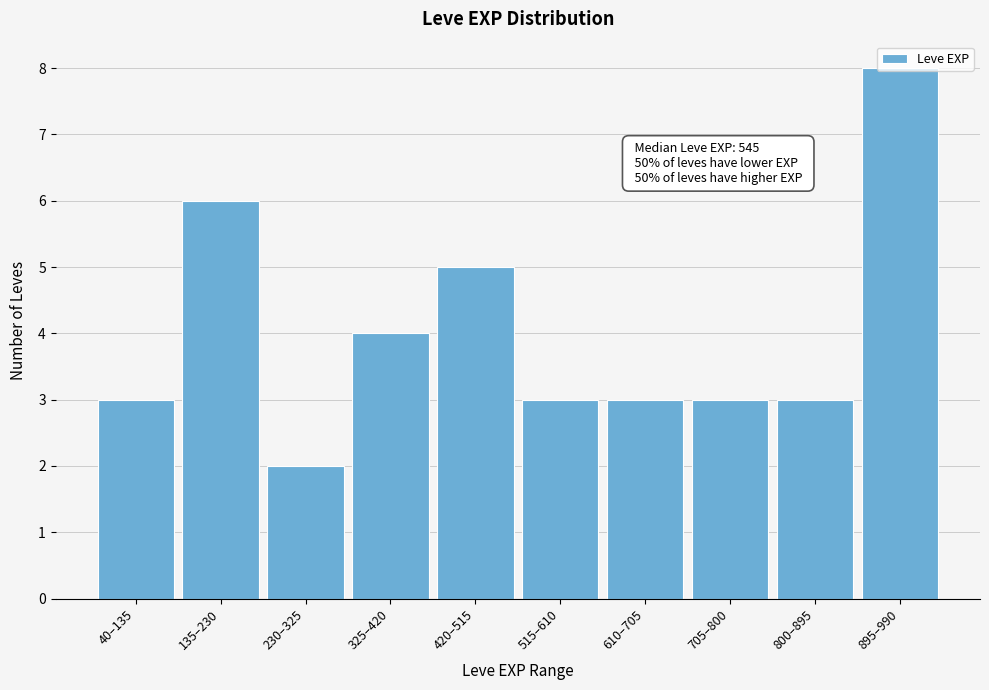

What position from the left is 895–990?

10